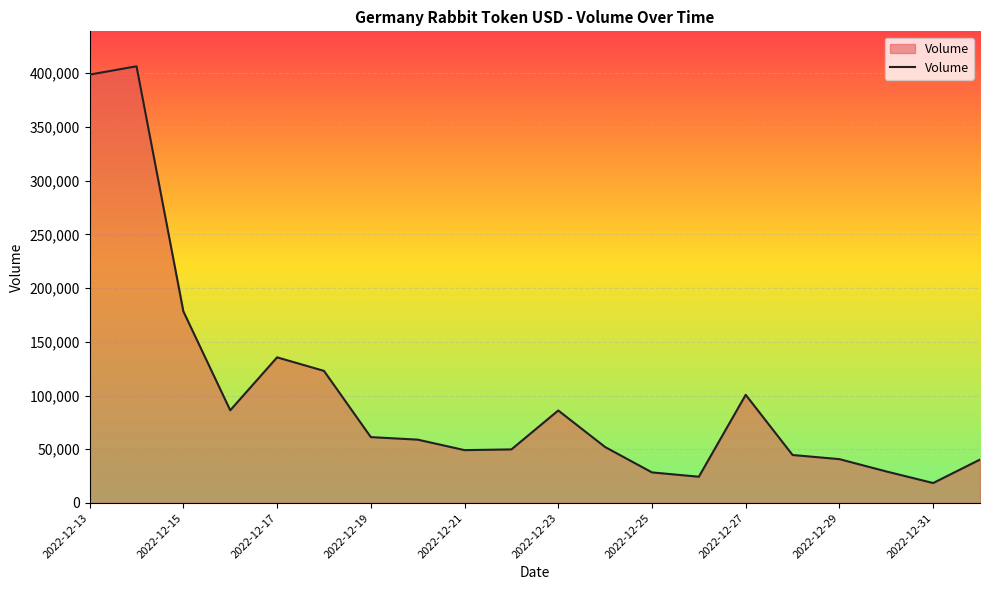

What is the minimum value shown in the chart?

18564